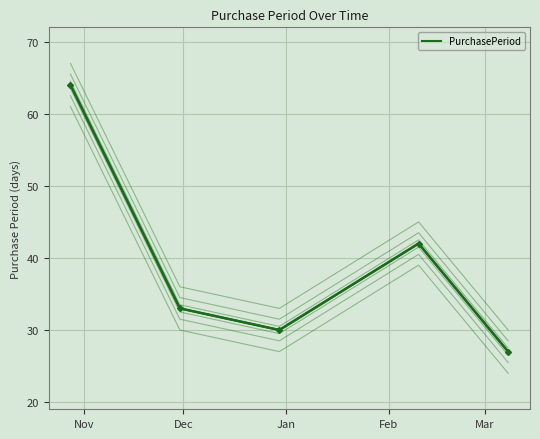

Which label corresponds to the largest value in the chart?

Nov